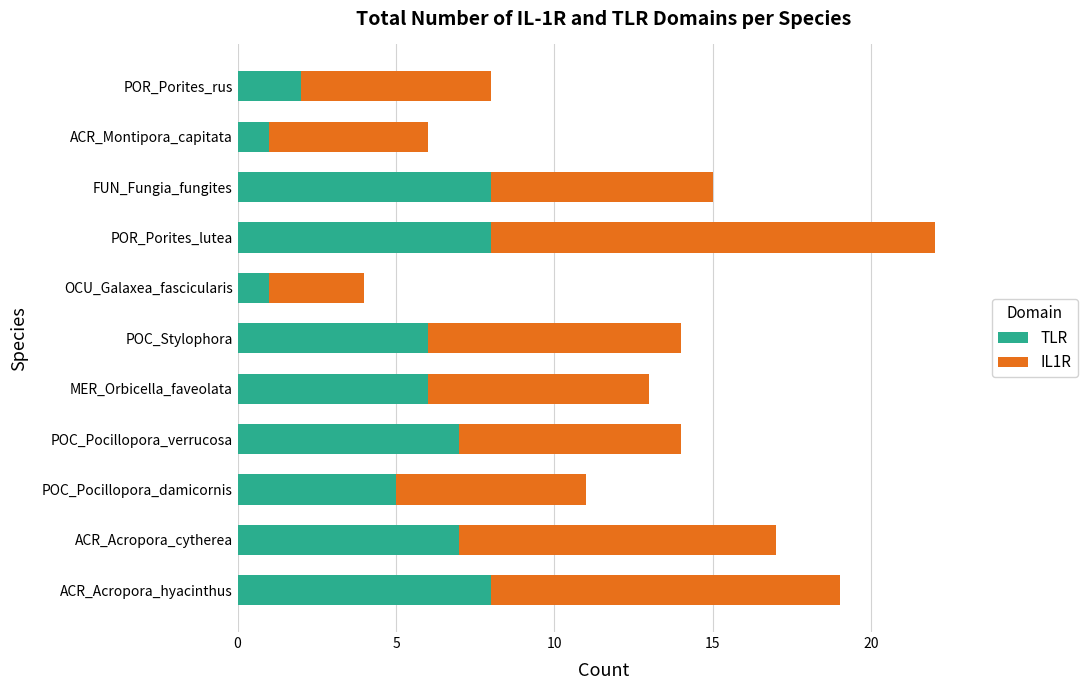

What is the difference between the maximum and minimum values in the TLR series?

7